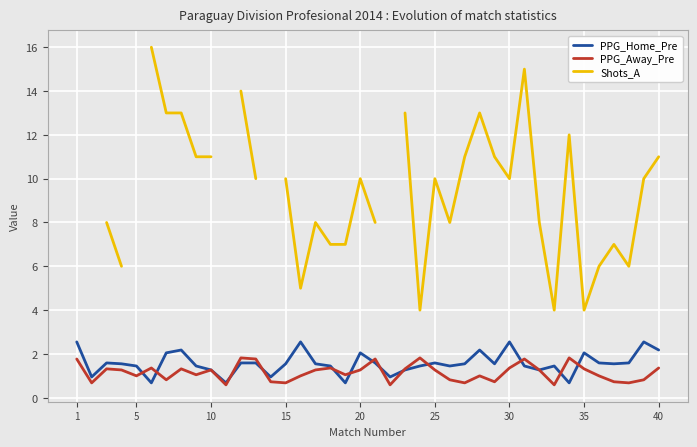

What is the lowest value of the PPG_Home_Pre series?

0.7